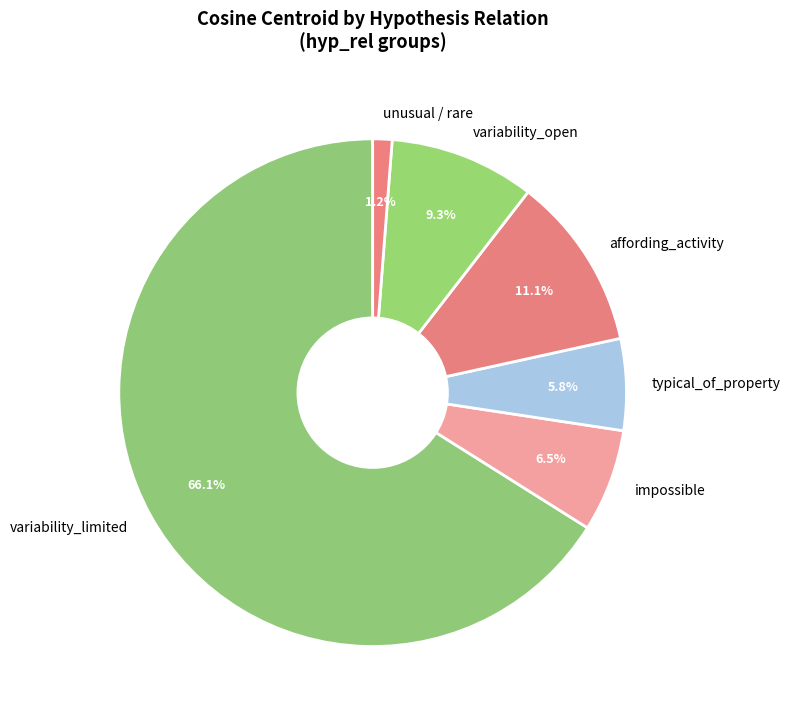

Which slice is the largest?

variability_limited